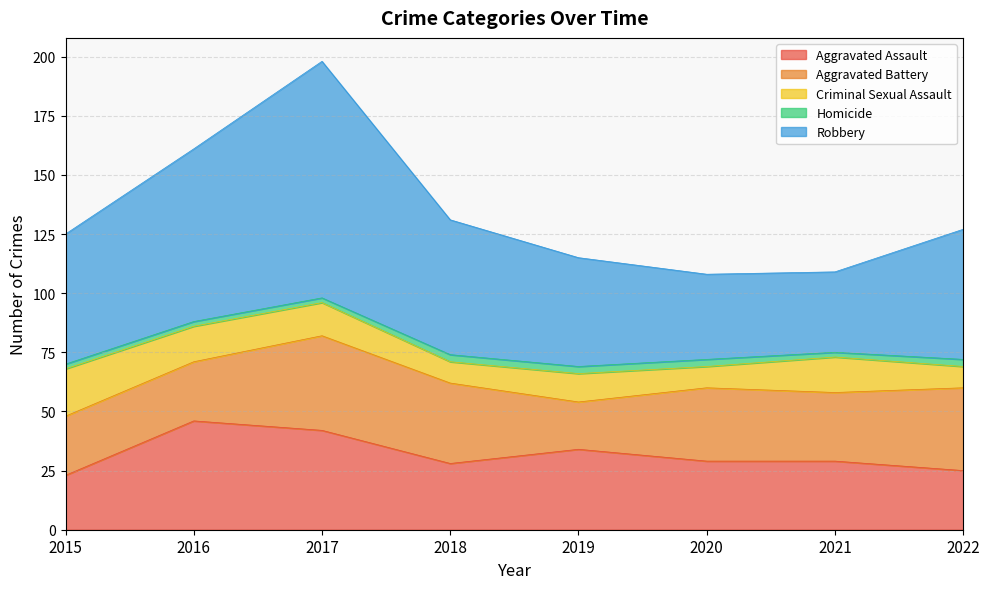

What is the sum of all Criminal Sexual Assault values?

103